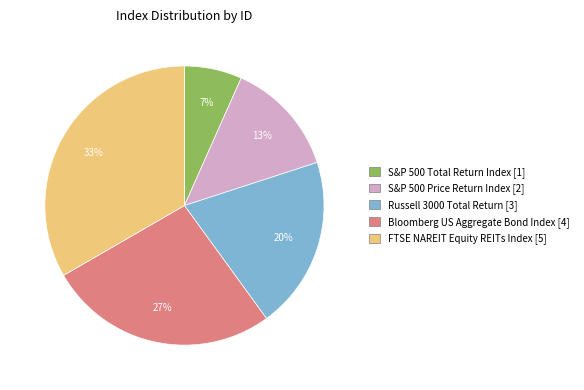

Combined, do FTSE NAREIT Equity REITs Index and Bloomberg US Aggregate Bond Index account for over 50%?

Yes